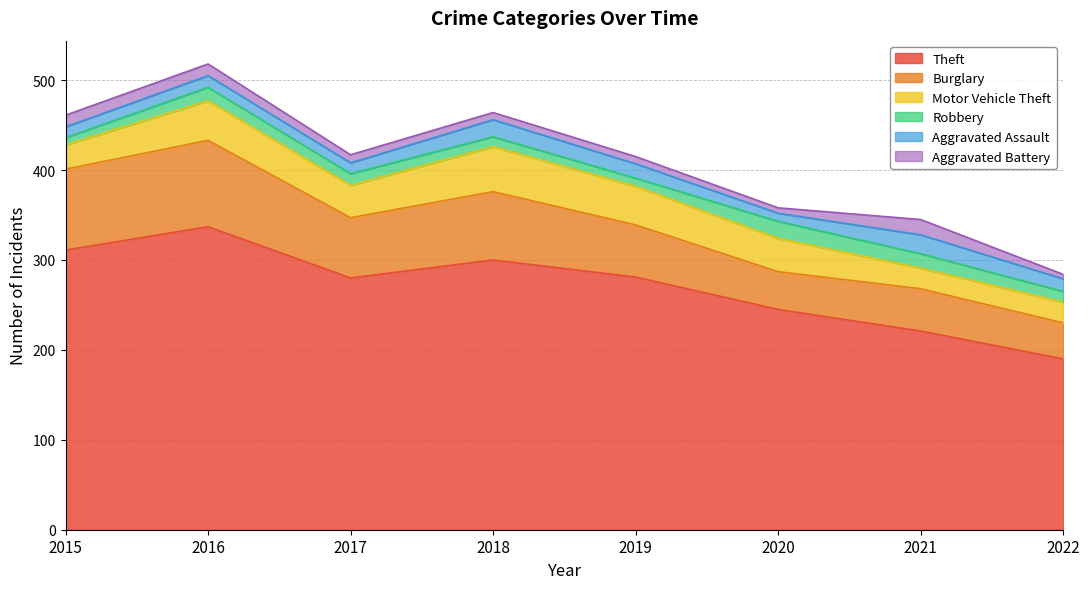

Between which two adjacent categories do Aggravated Battery and Robbery first intersect?

2015 and 2016